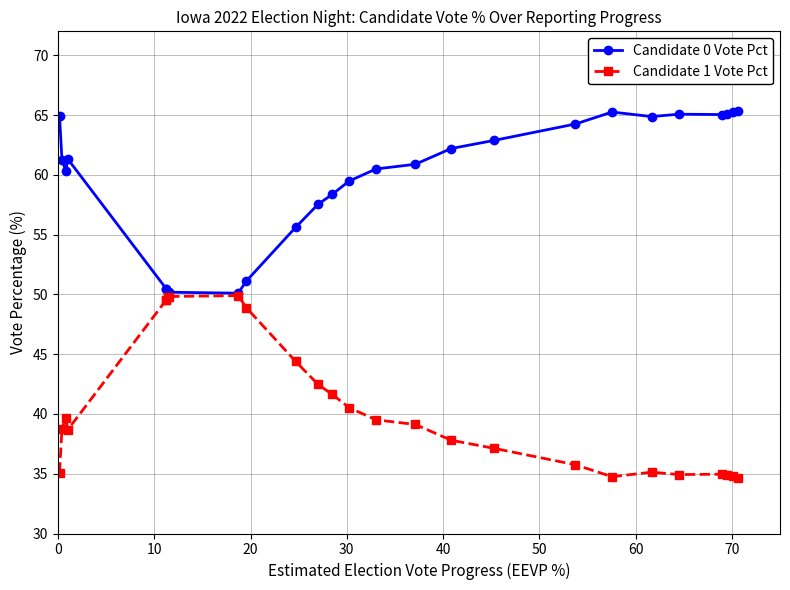

What is the label of the 21st point from the right?

50